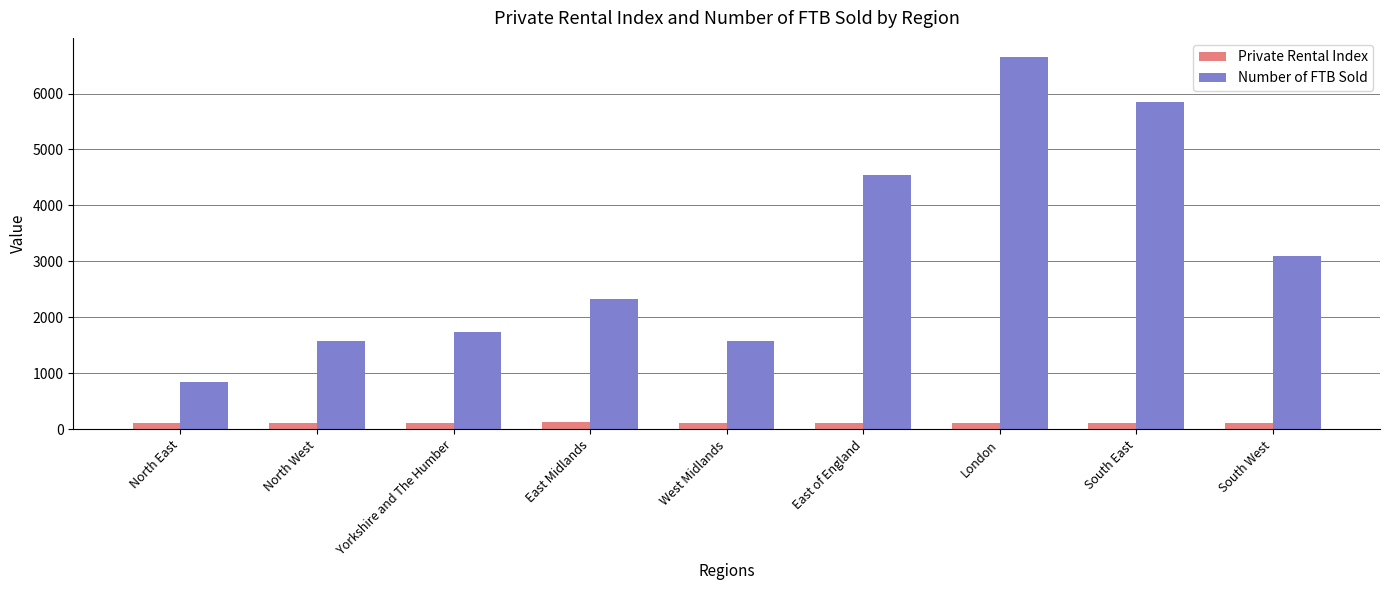

What position from the left is South East?

8